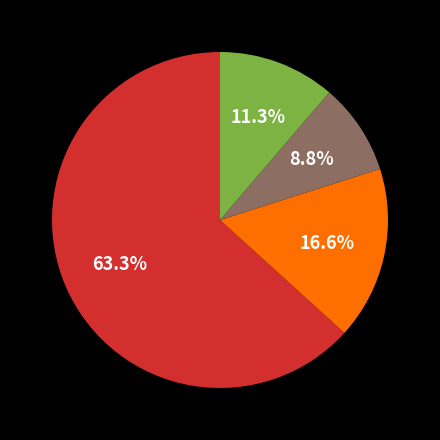

Is there any slice that represents more than half of the pie?

Yes